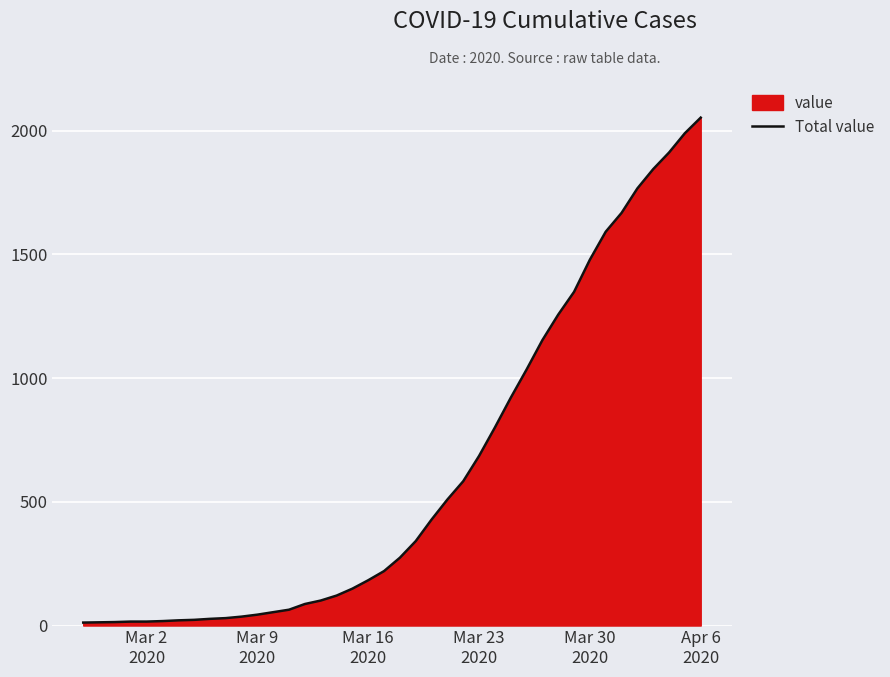

What is the smallest value displayed?

12